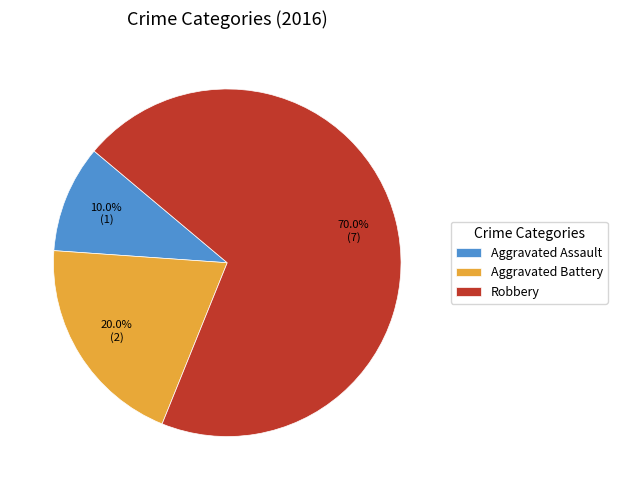

What is the majority slice?

Robbery